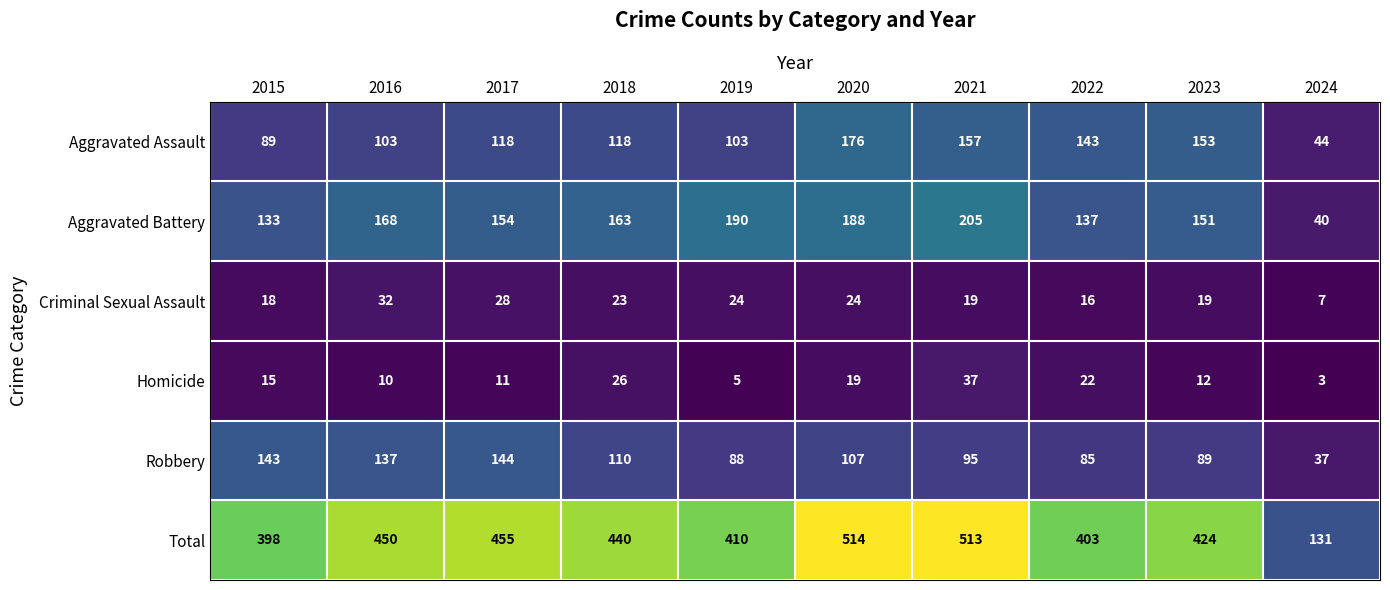

The value of Aggravated Battery at 2019 is 115. True or false?

False